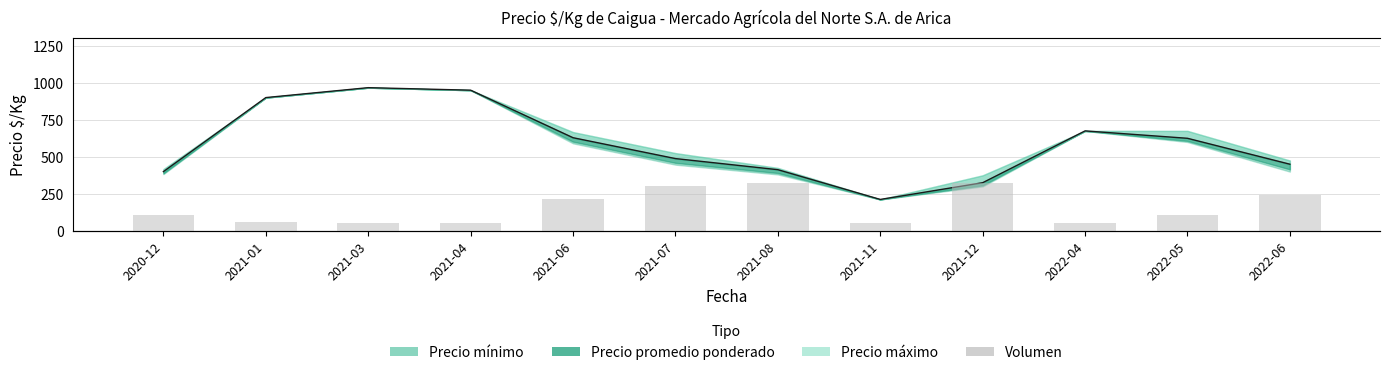

Is the value of Precio promedio ponderado (línea) at 2021-04 greater than the value of Volumen at 2020-12?

Yes